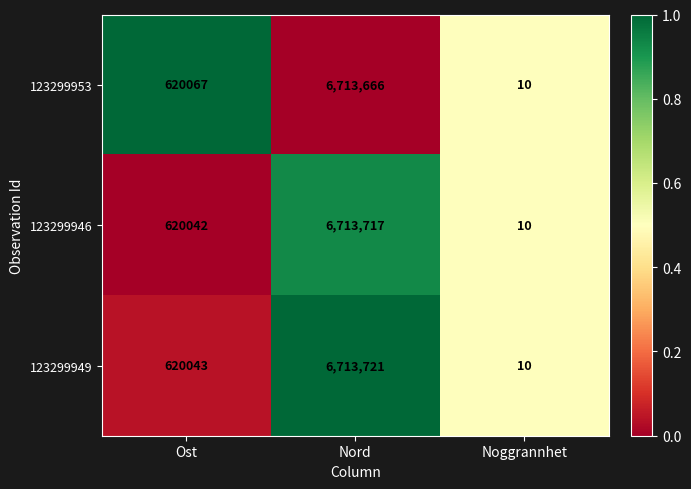

Read the 123299949 value at Nord.

6713721